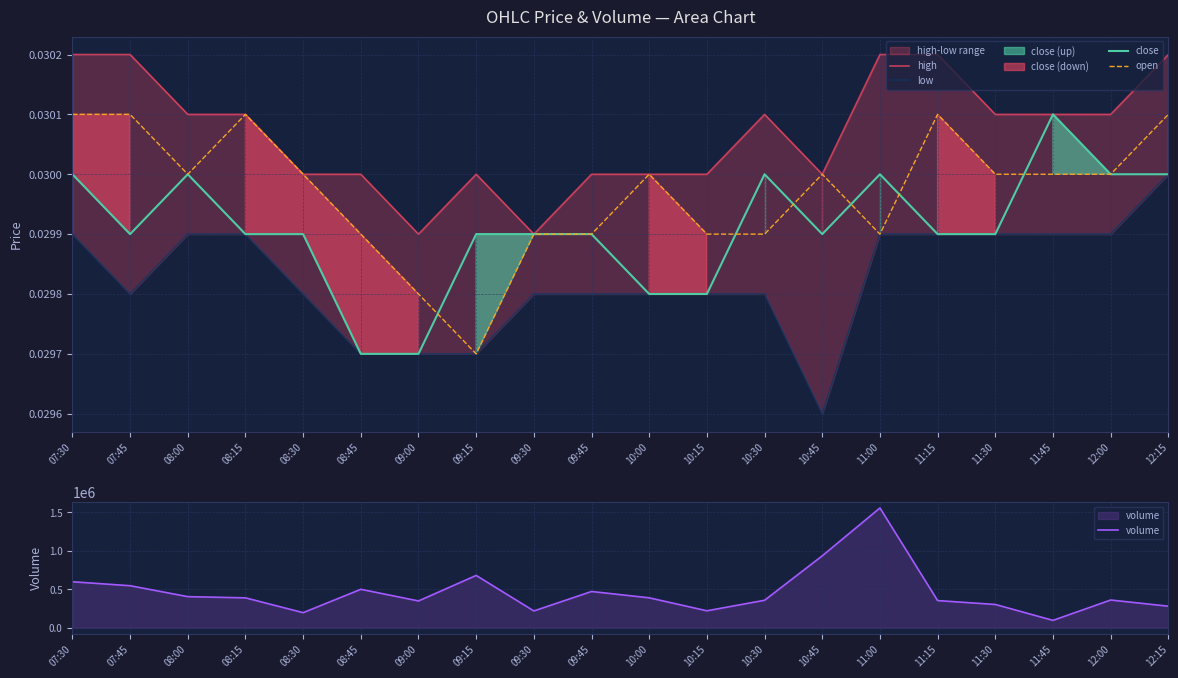

Reading left to right, list all the values displayed in this chart.

high: 0.0	0.0	0.0	0.0	0.0	0.0	0.0	0.0	0.0	0.0	0.0	0.0	0.0	0.0	0.0	0.0	0.0	0.0	0.0	0.0
low: 0.0	0.0	0.0	0.0	0.0	0.0	0.0	0.0	0.0	0.0	0.0	0.0	0.0	0.0	0.0	0.0	0.0	0.0	0.0	0.0
close: 0.0	0.0	0.0	0.0	0.0	0.0	0.0	0.0	0.0	0.0	0.0	0.0	0.0	0.0	0.0	0.0	0.0	0.0	0.0	0.0
open: 0.0	0.0	0.0	0.0	0.0	0.0	0.0	0.0	0.0	0.0	0.0	0.0	0.0	0.0	0.0	0.0	0.0	0.0	0.0	0.0
volume: 597338.0	545593.0	403829.0	388039.0	195502.0	499107.0	347774.0	679207.0	217889.0	470696.0	388412.0	219894.0	356575.0	933889.0	1555576.0	352641.0	302167.0	95404.0	359893.0	279745.0